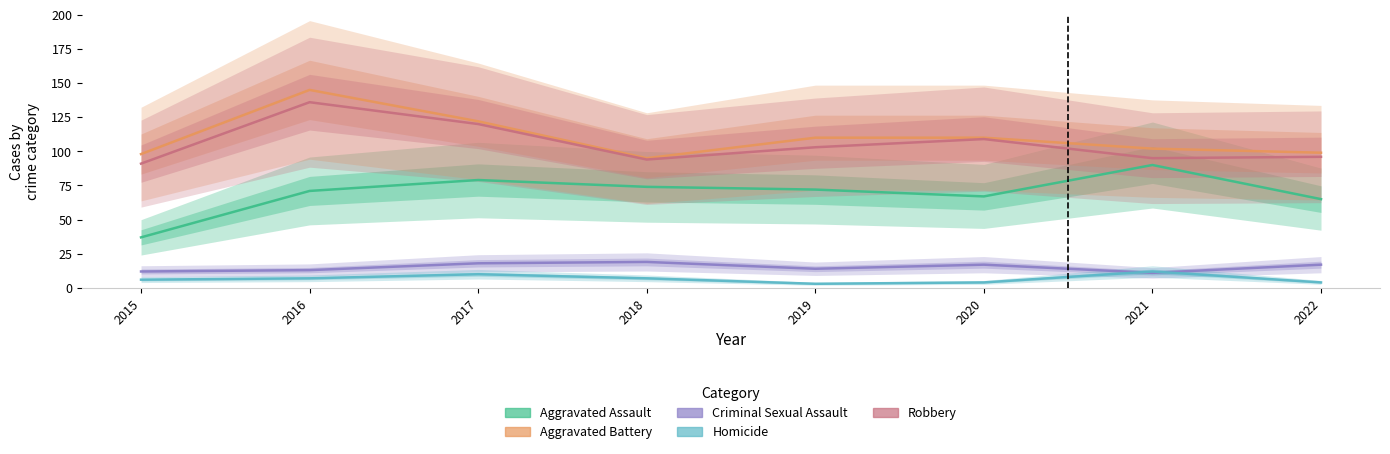

In Robbery, how many points are lower than both neighbors (excluding endpoints)?

2